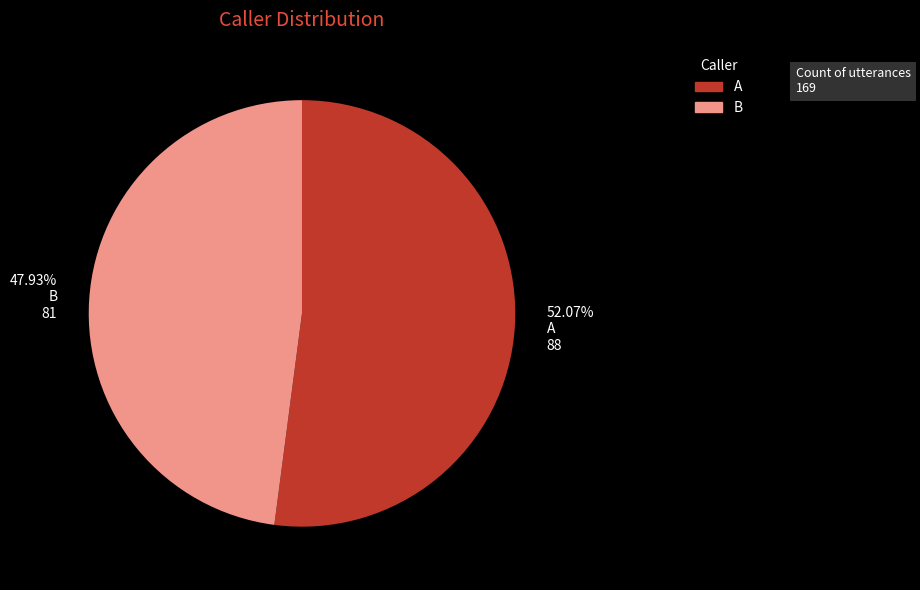

What percentage is the A slice, to the nearest percent?

52%